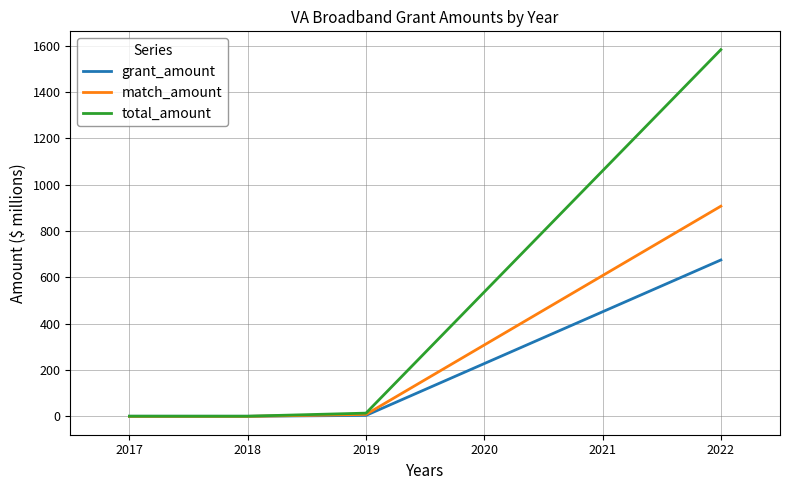

How many values in the grant_amount series are below 4?

2